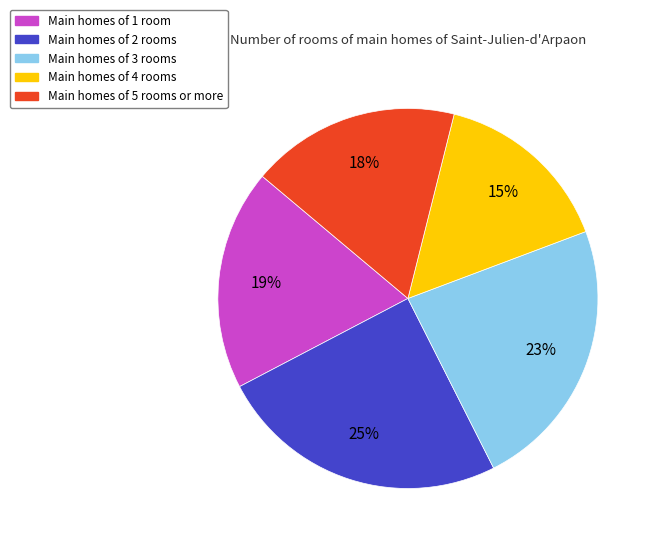

Which category has the biggest portion of the pie?

Main homes of 2 rooms